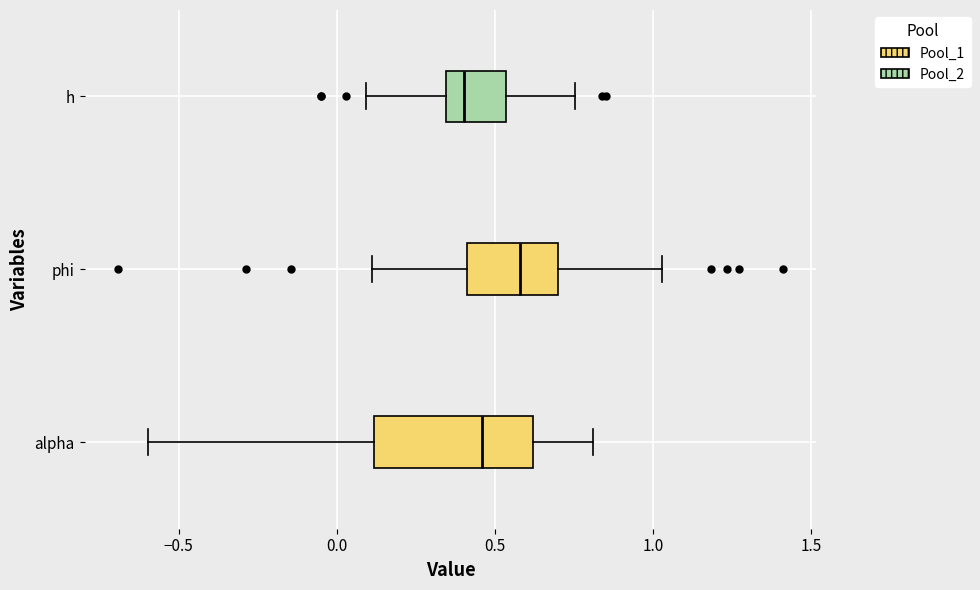

Which box has the furthest to the right median line?

phi